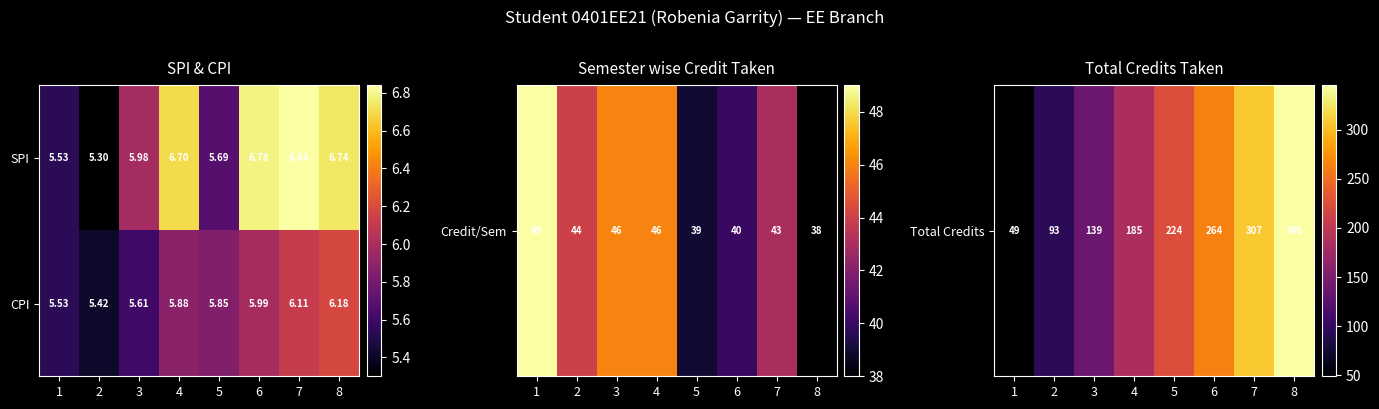

Between 4 and 7, which series saw the biggest shift?

CPI